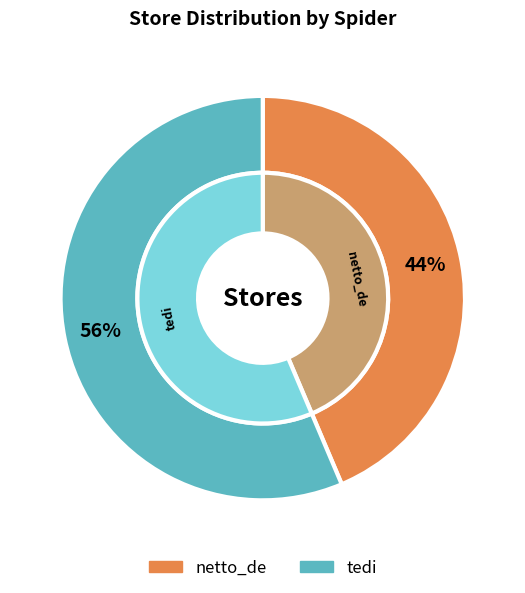

What portion of the pie excludes netto_de?

56.4%